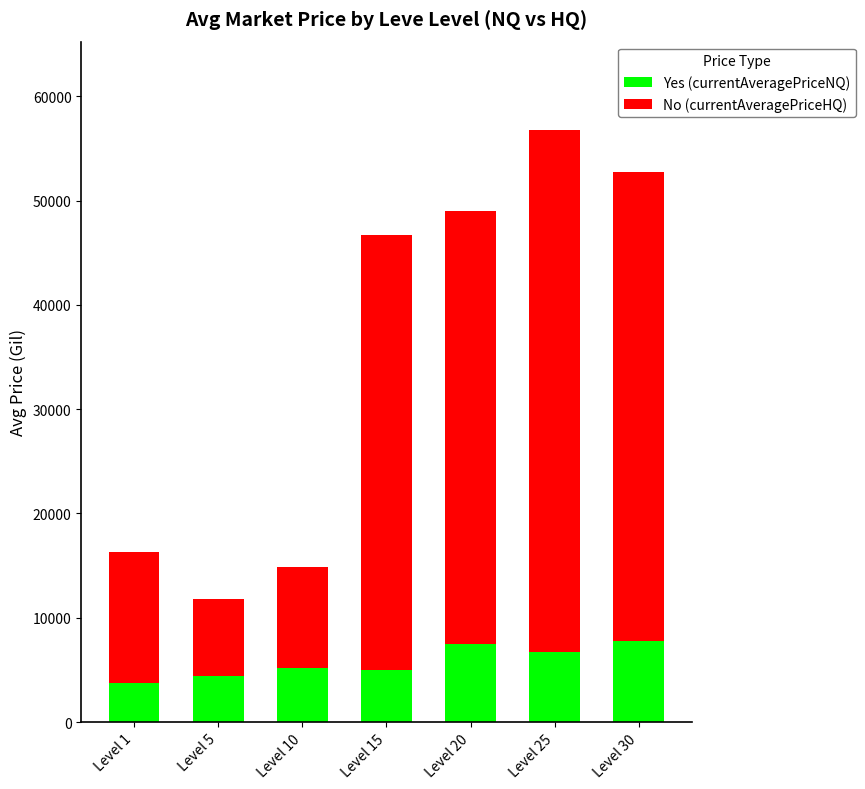

What is the minimum value for Yes (currentAveragePriceNQ)?

3763